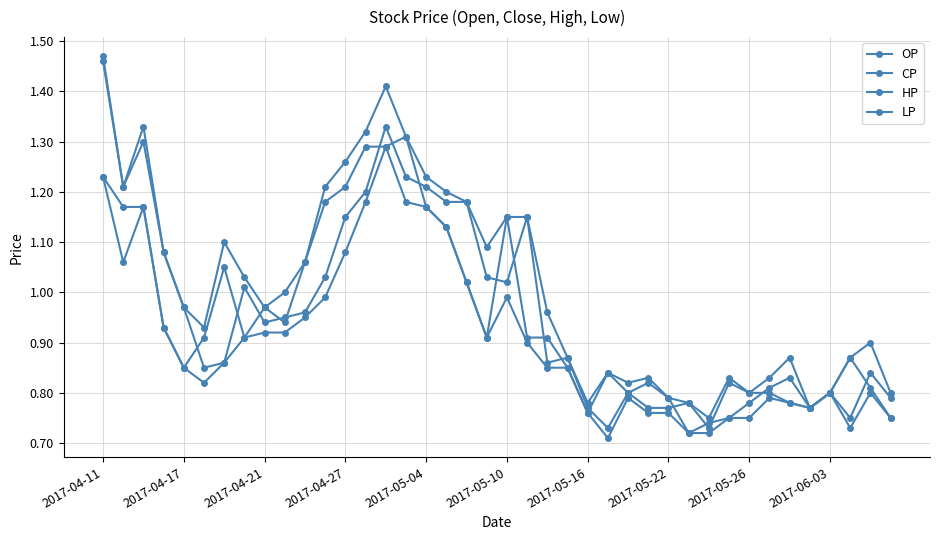

How many distinct data groups are displayed?

4